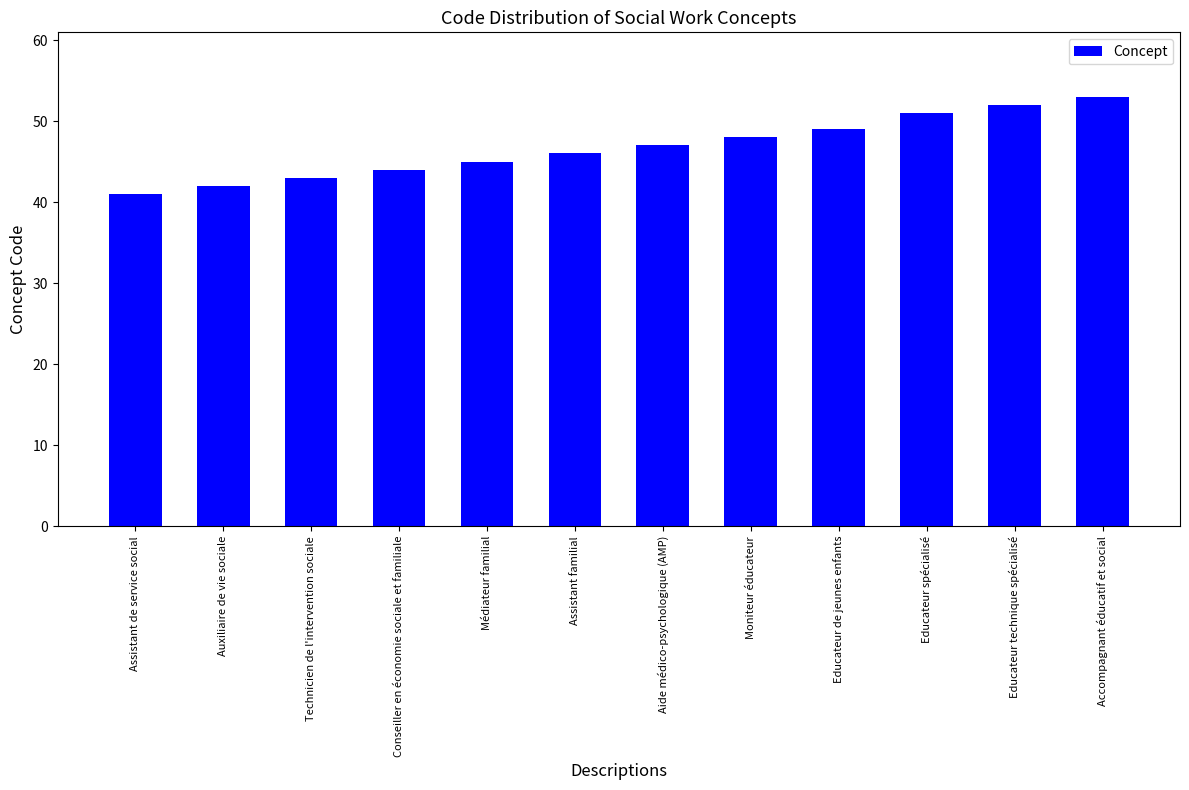

What is the difference between the maximum and second lowest values?

11